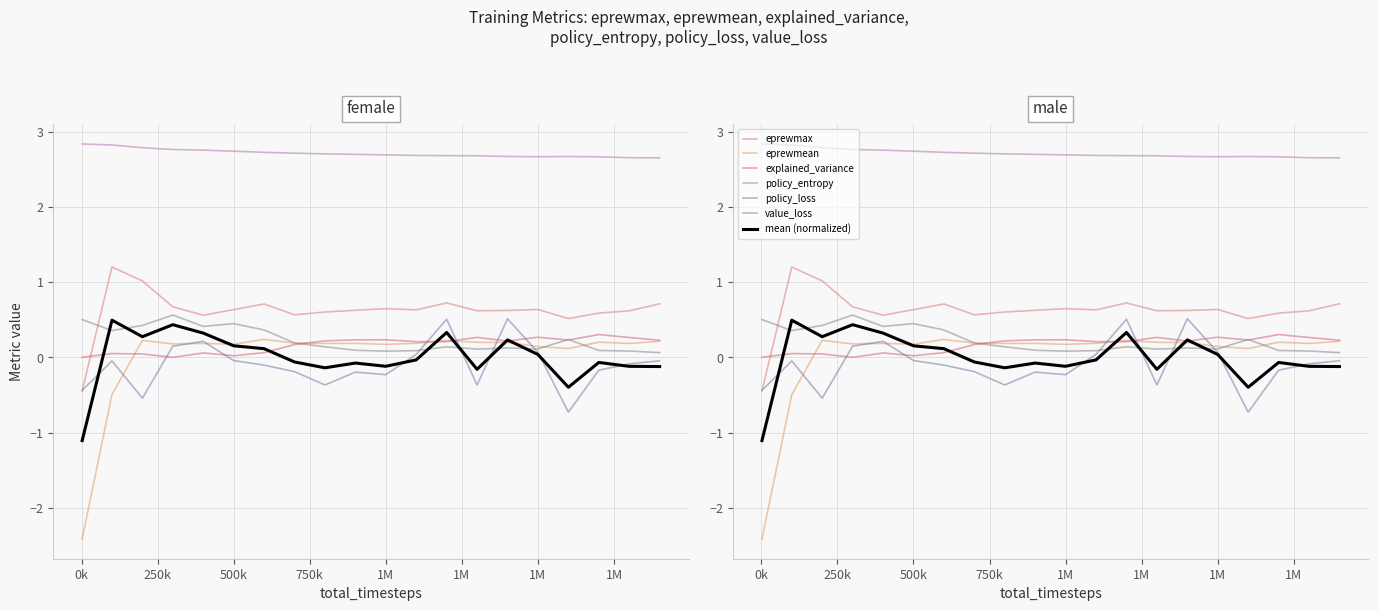

What is the highest value of the explained_variance series?

0.3